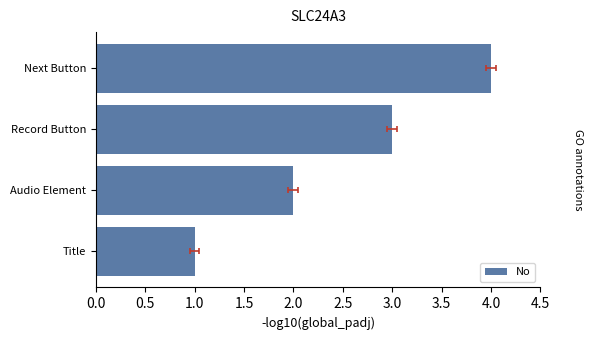

What is the value of the 1st bar from the left?

1